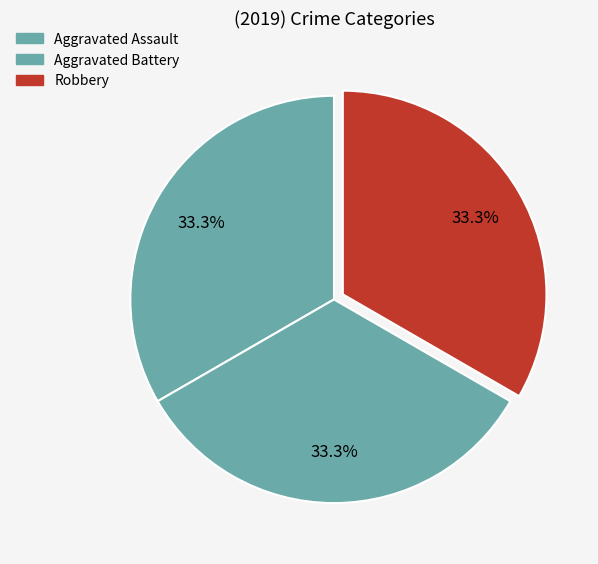

What is the largest slice in the pie chart?

Aggravated Assault